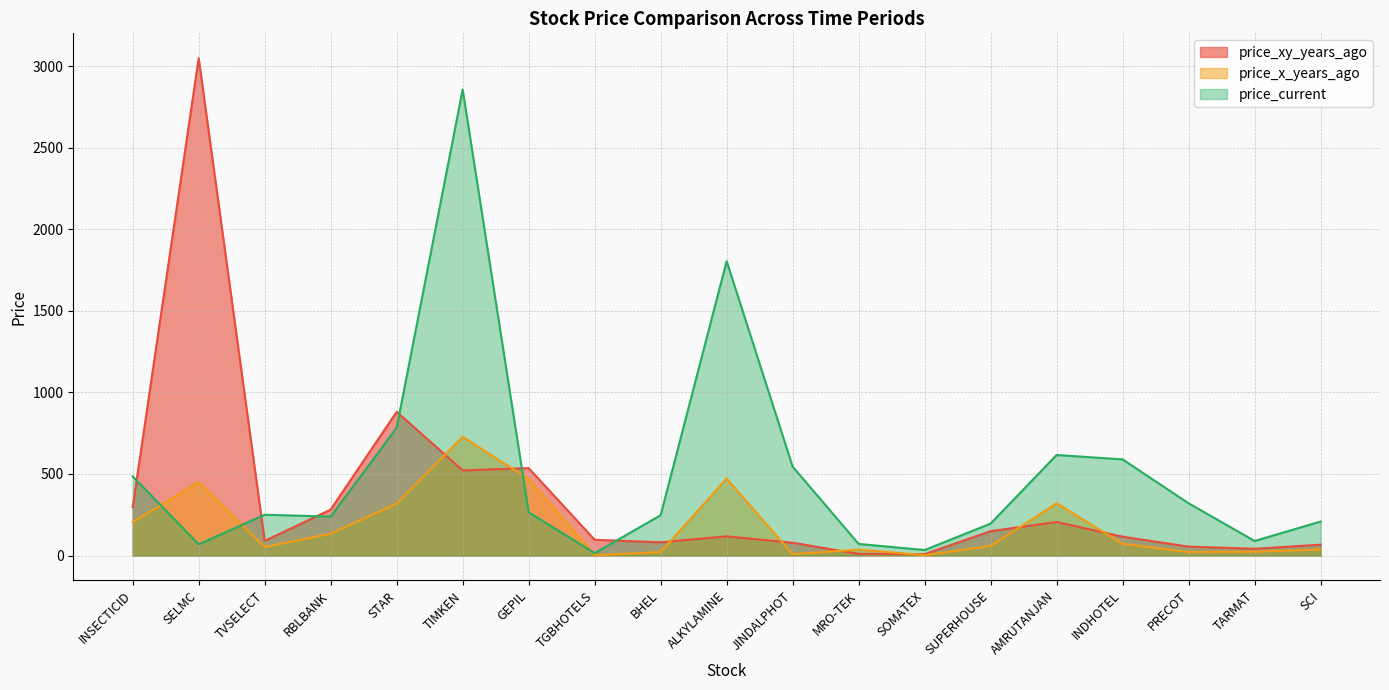

What is the spread (max minus min) of values at JINDALPHOT?

536.9